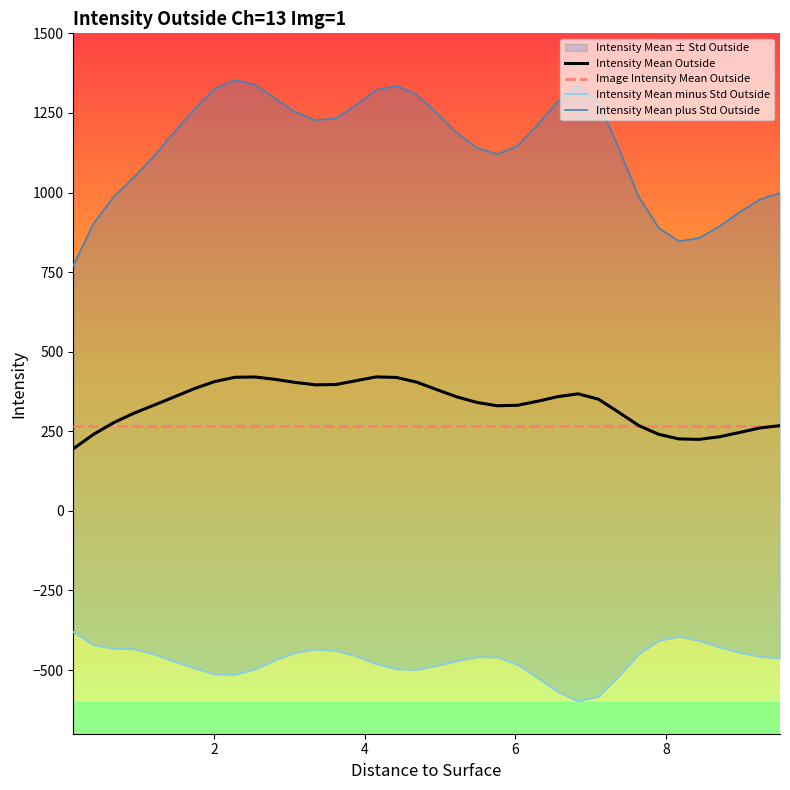

What is the maximum value for Intensity Mean Outside?

420.8